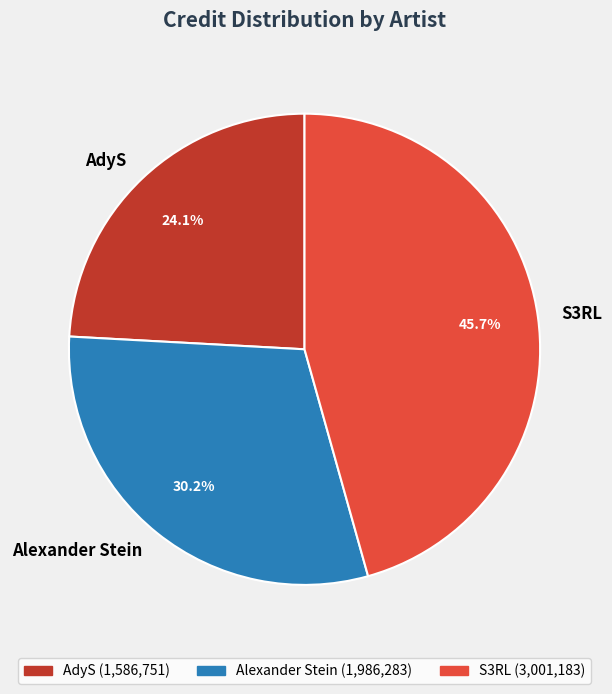

How many slices are in this pie chart?

3